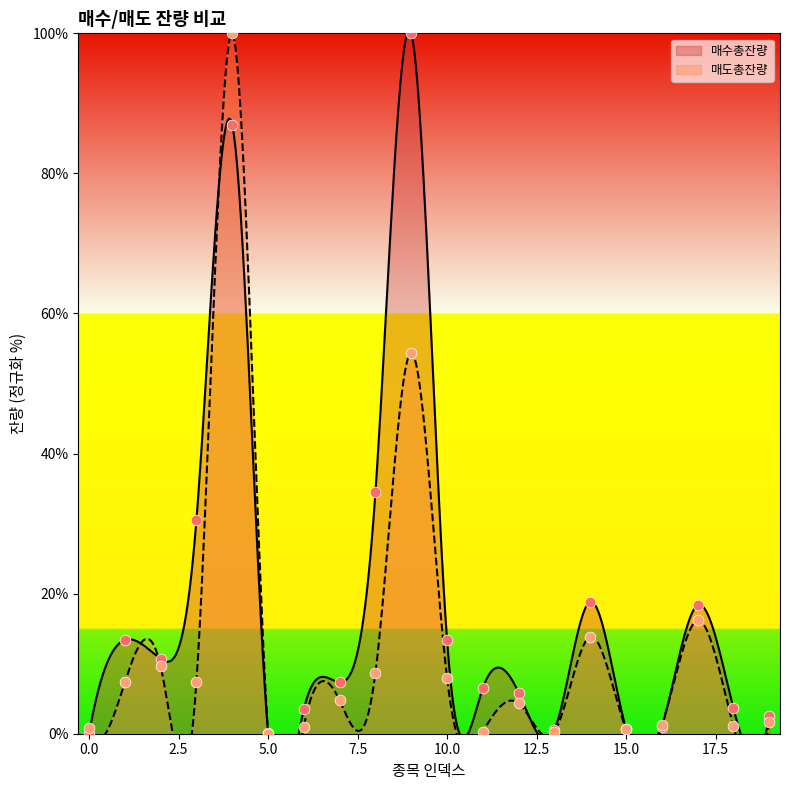

What is the total value across all series at 19?

4.2